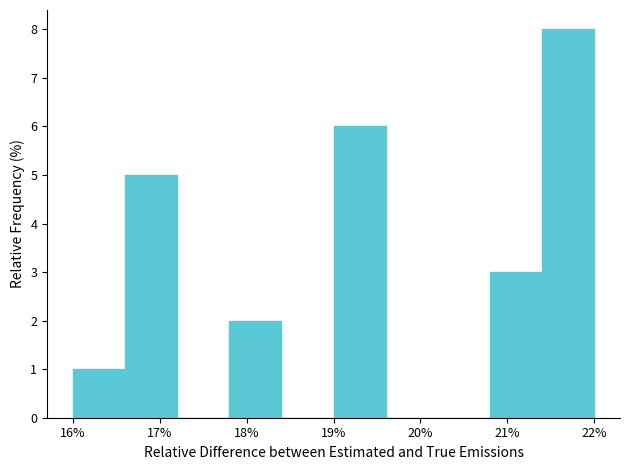

Reading left to right, transcribe this chart: for each bar, give the range it covers on the x-axis and its height. The values are not printed on the chart, so give them approximately, as read against the axis.

16.0 to 16.6: 1
16.6 to 17.2: 5
17.2 to 17.8: 0
17.8 to 18.4: 2
18.4 to 19.0: 0
19.0 to 19.6: 6
19.6 to 20.2: 0
20.2 to 20.8: 0
20.8 to 21.4: 3
21.4 to 22.0: 8